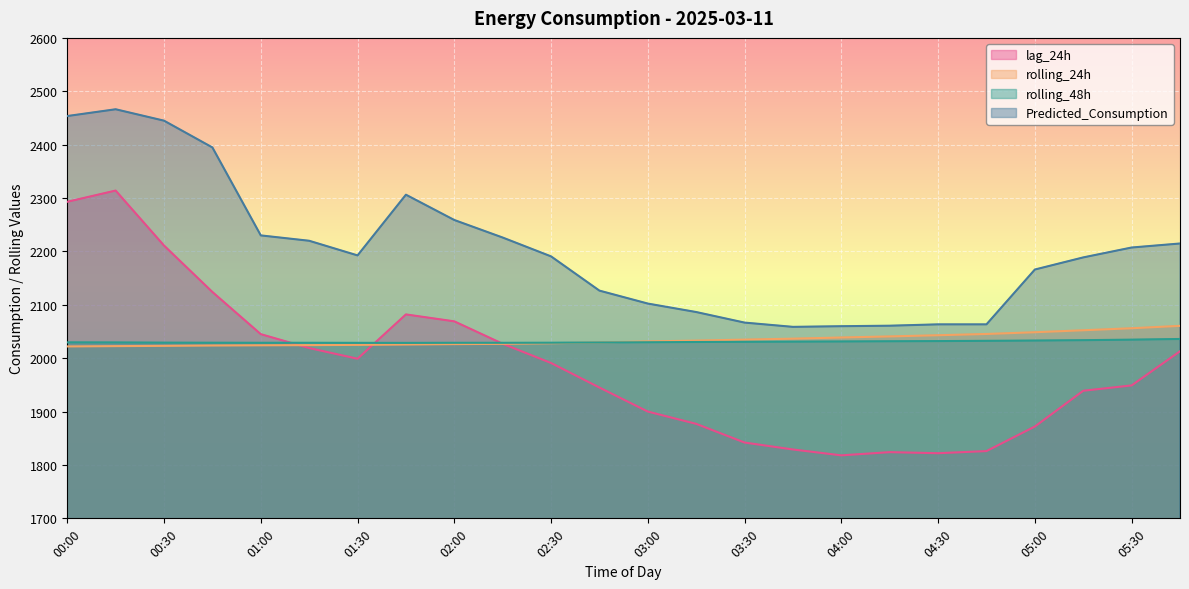

What is the maximum value shown in the chart?

2466.3